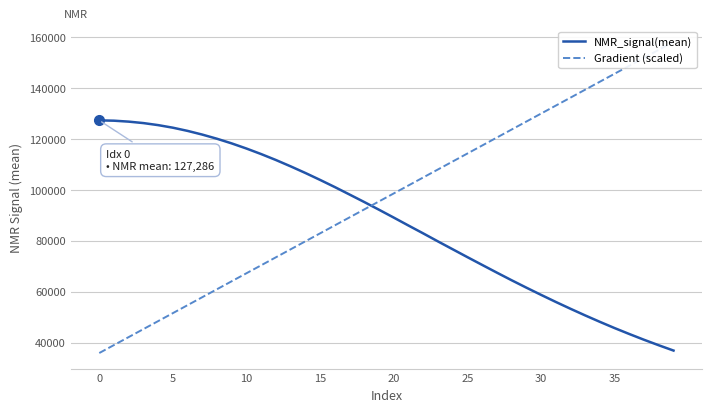

After their last crossing, which series has the higher values: NMR_signal(mean) or Gradient (scaled)?

Gradient (scaled)